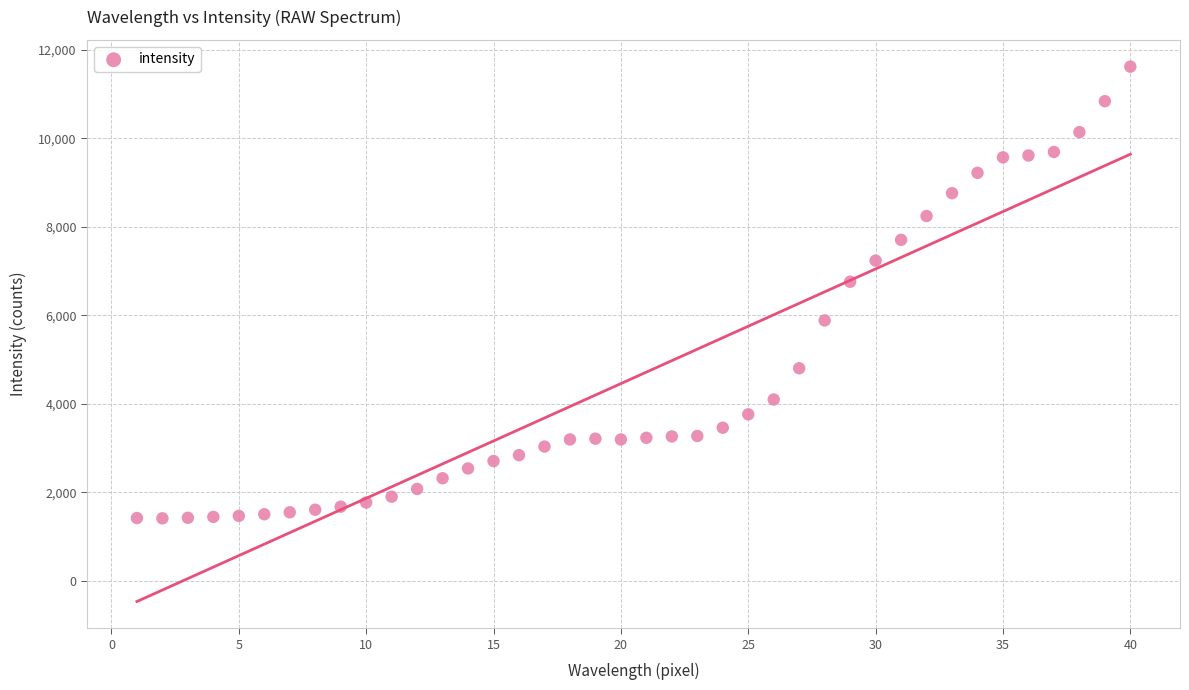

What Y value in the scatter plot is closest to 6519?

6762